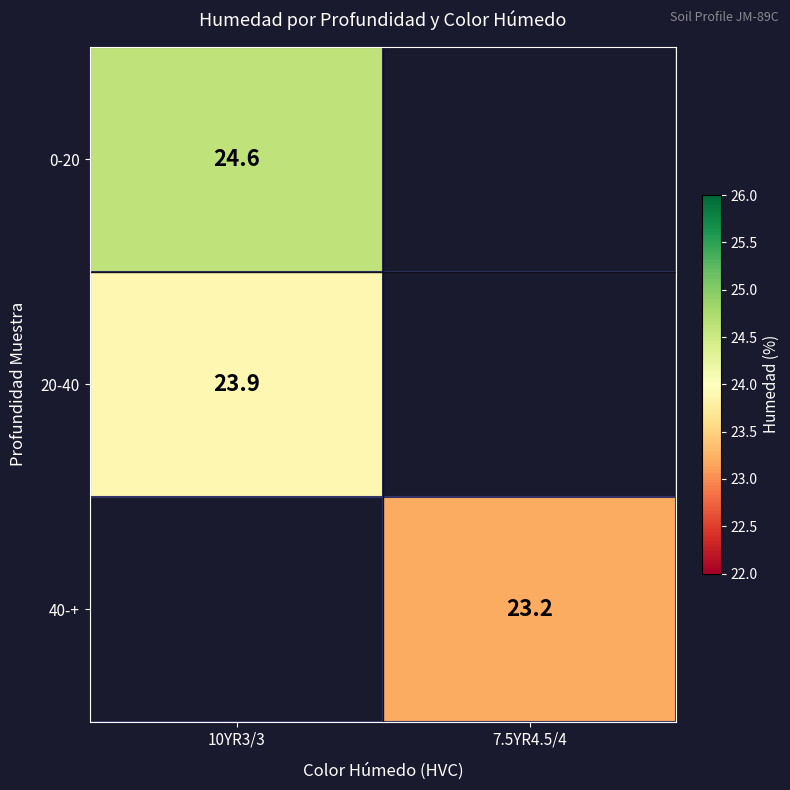

Which category has the highest value across all series?

10YR3/3